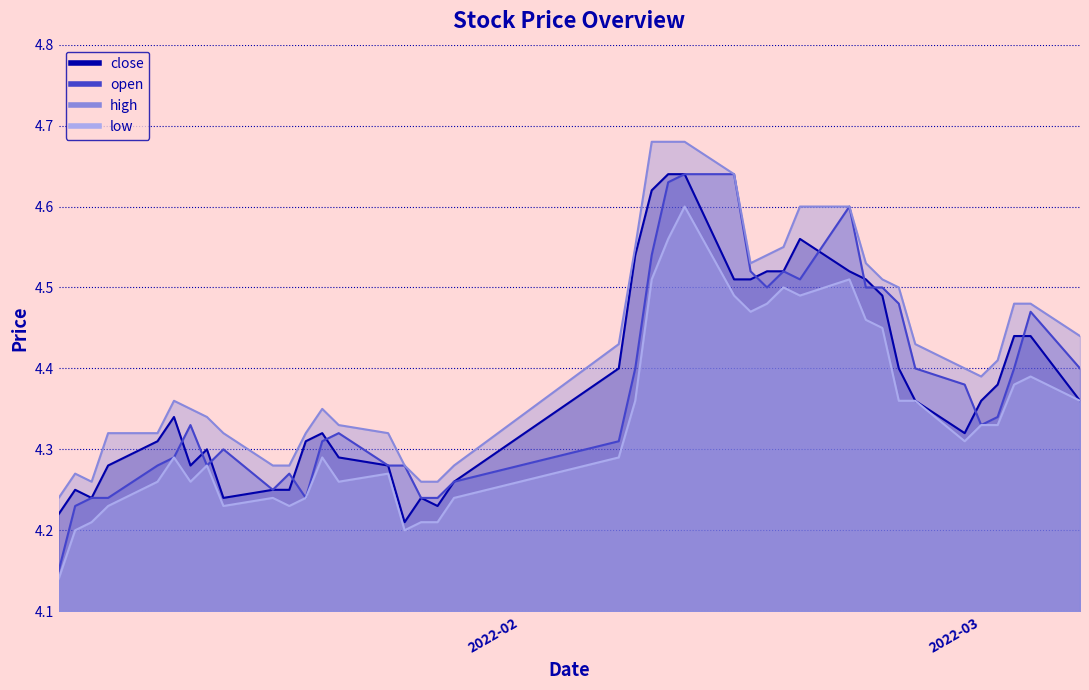

True or false: high and close cross at least once.

False